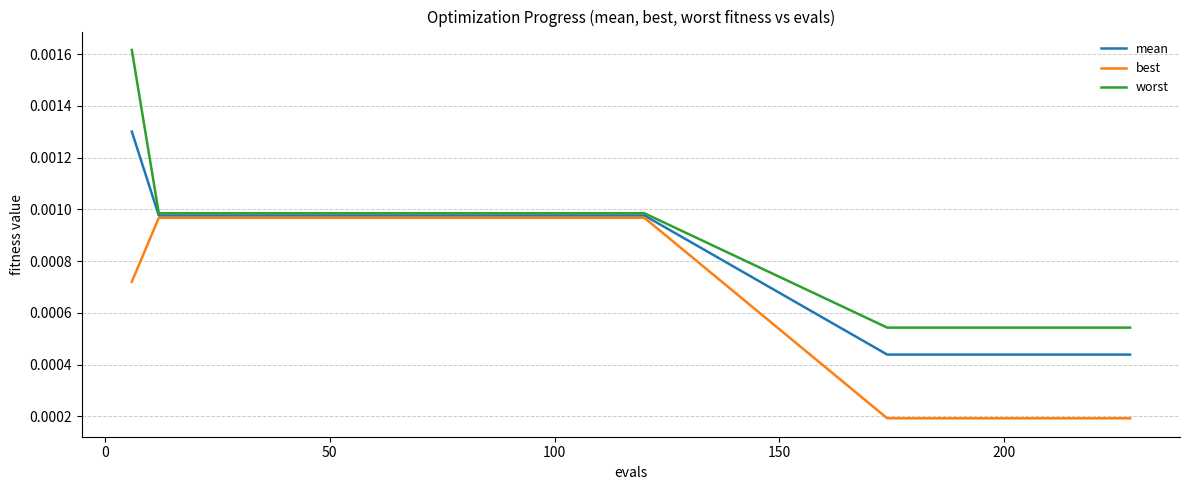

How many best values are between 0 and 1?

30